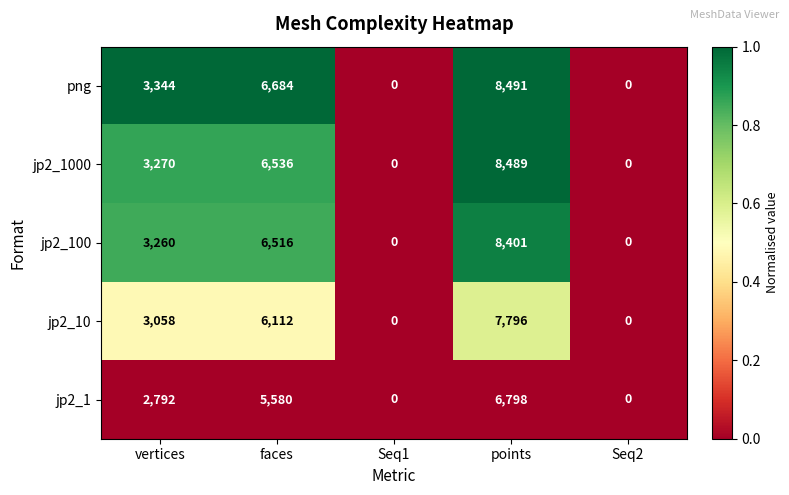

What is the sum of all jp2_10 values?

16966